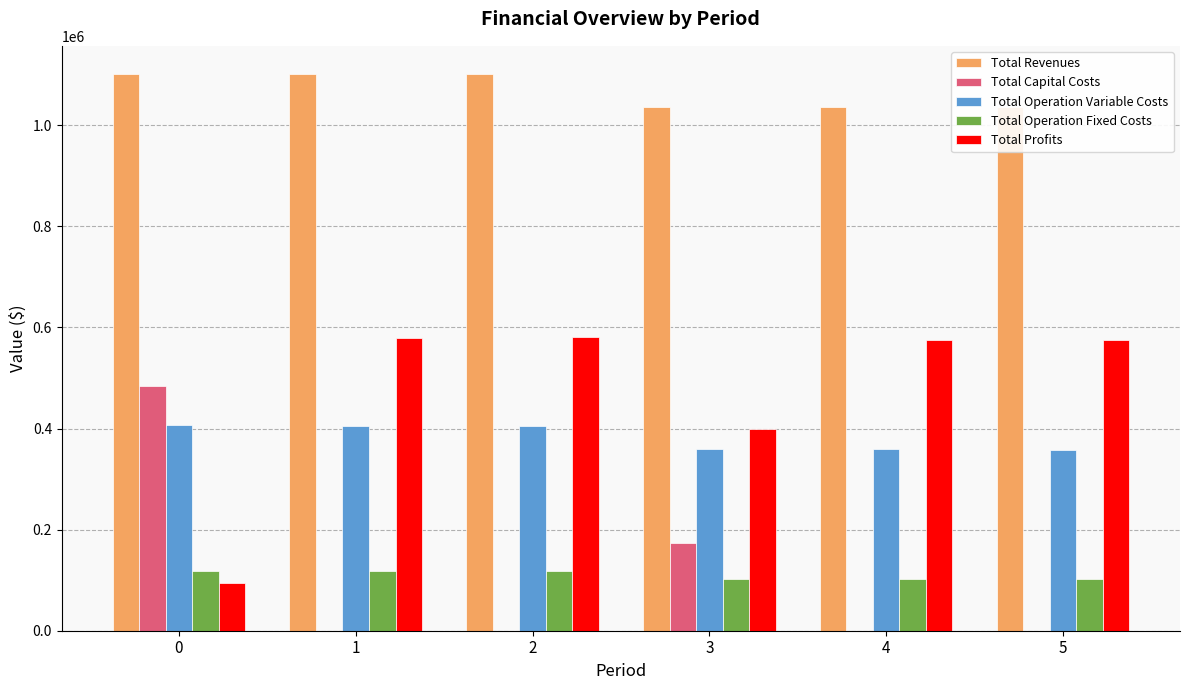

True or false: Total Operation Variable Costs has a value of 404158.5 at 2.

True